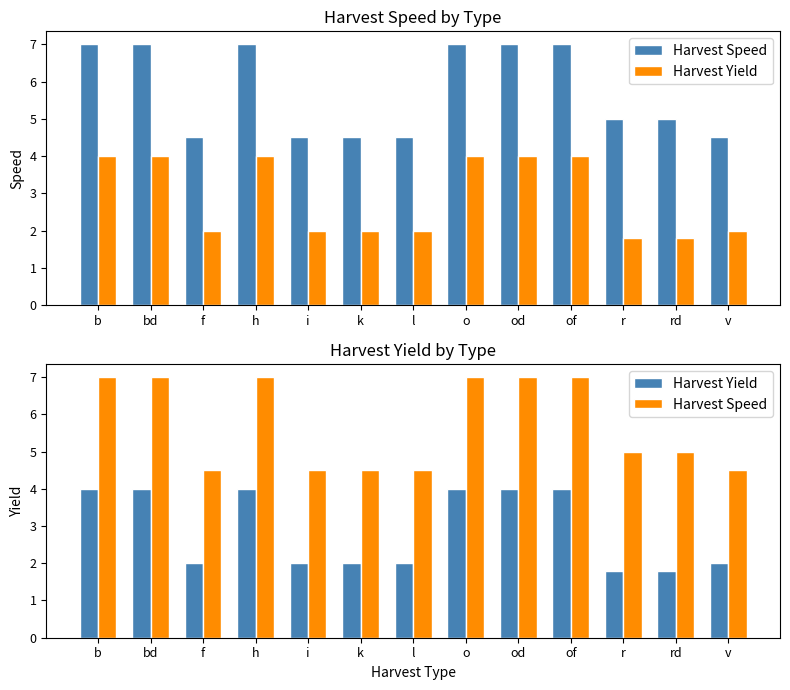

How many series are shown in this chart?

2